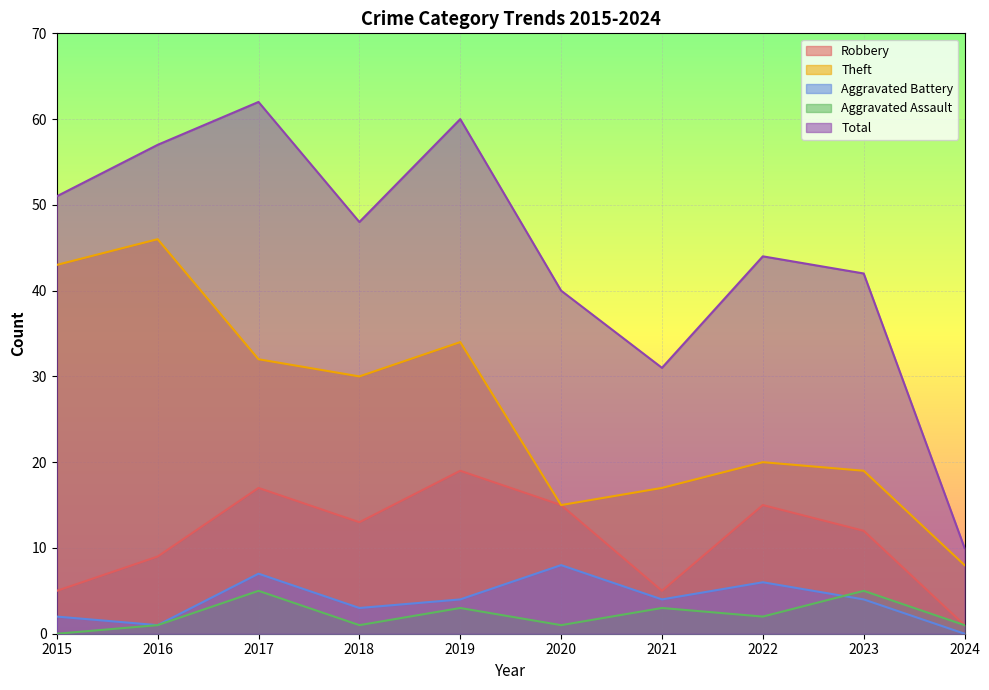

How many lines are shown in the chart?

5